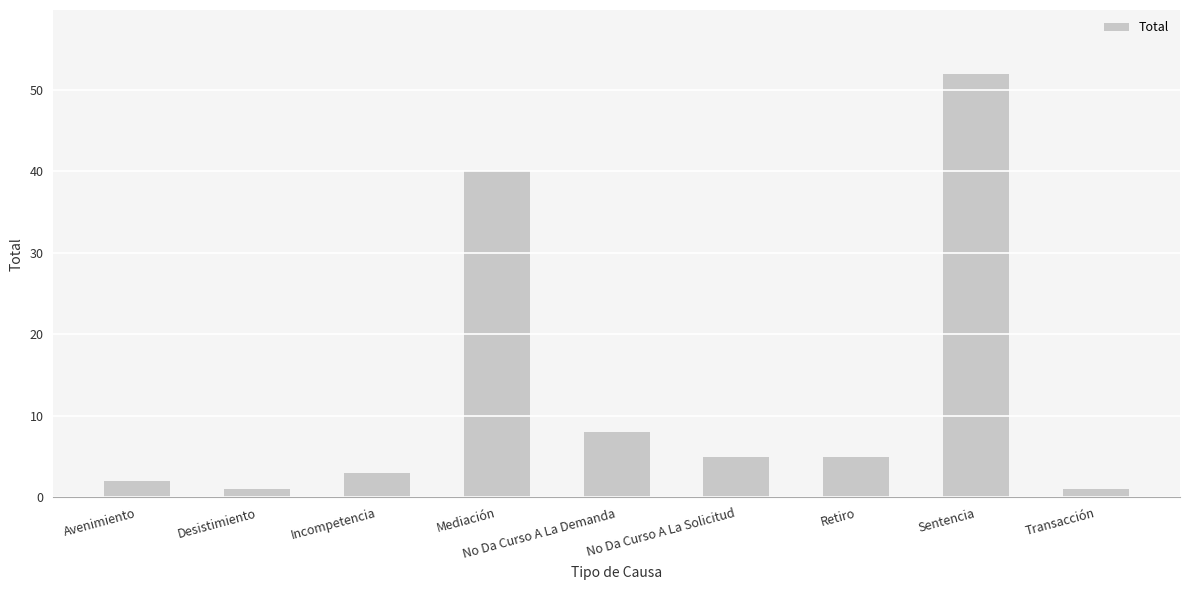

What is the sum of all values?

117